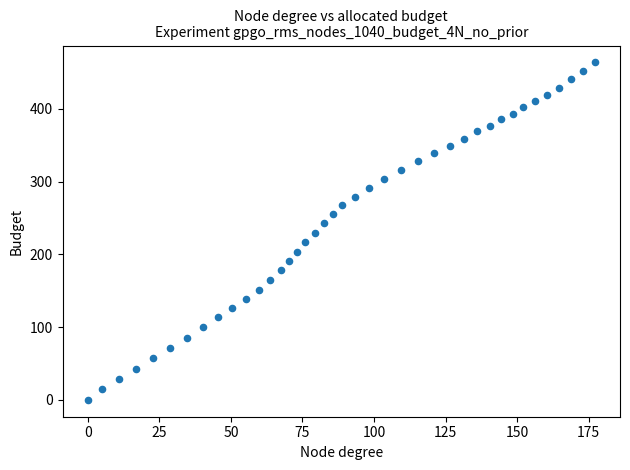

What is the range of X values (max minus min)?

177.1